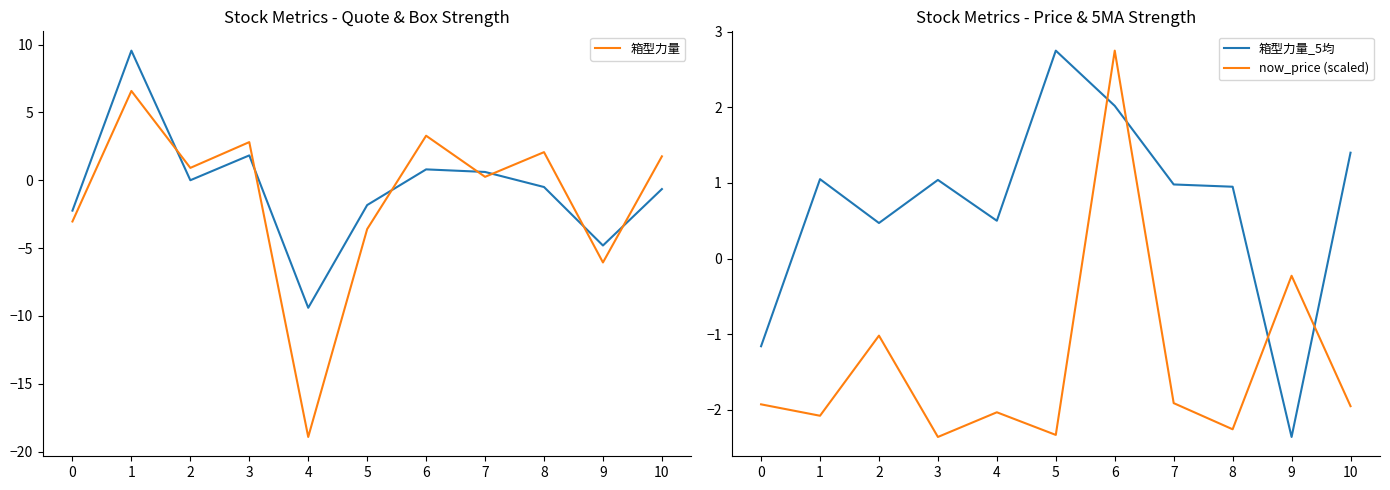

Between 7 and 10, which series saw the biggest shift?

箱型力量